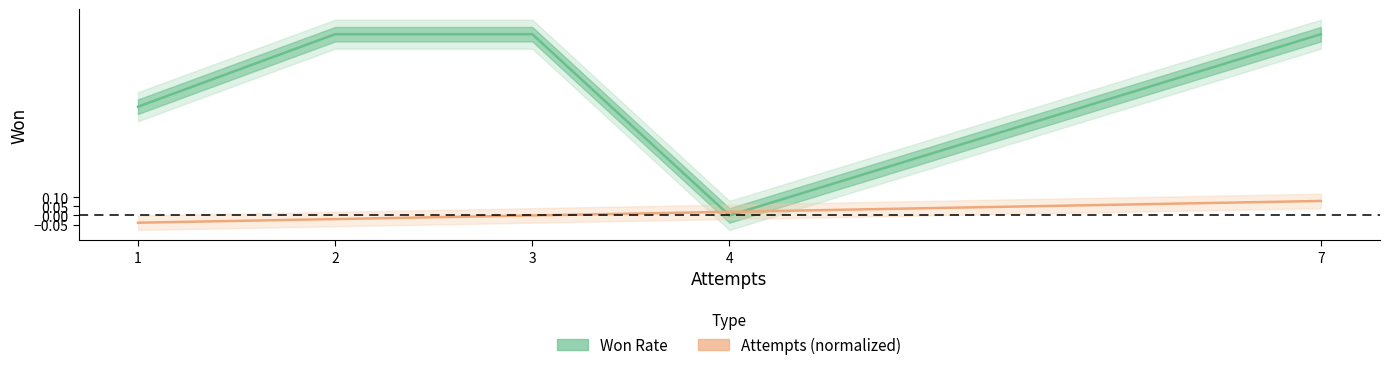

Which category has the lowest value across all series?

1